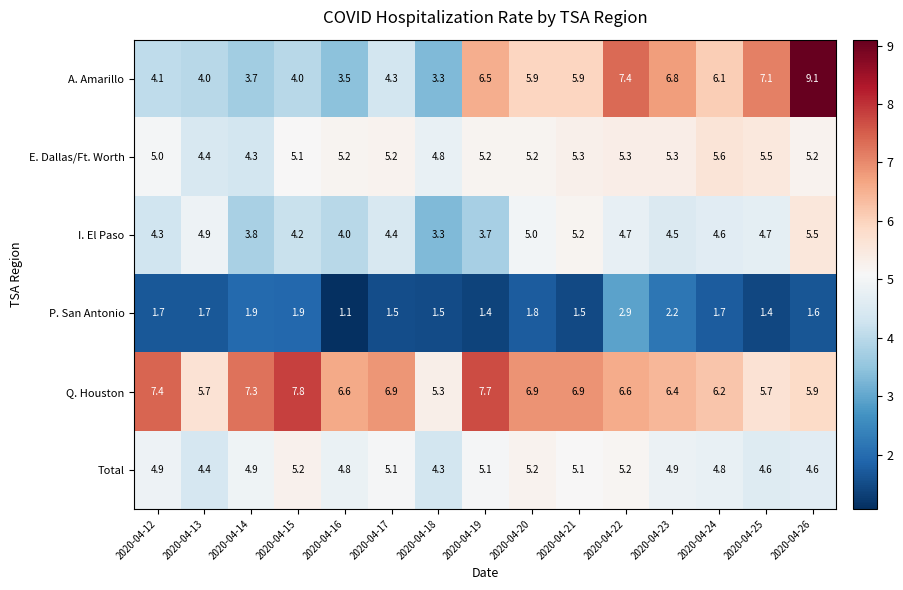

Which series changed the most between 2020-04-14 and 2020-04-25?

A. Amarillo